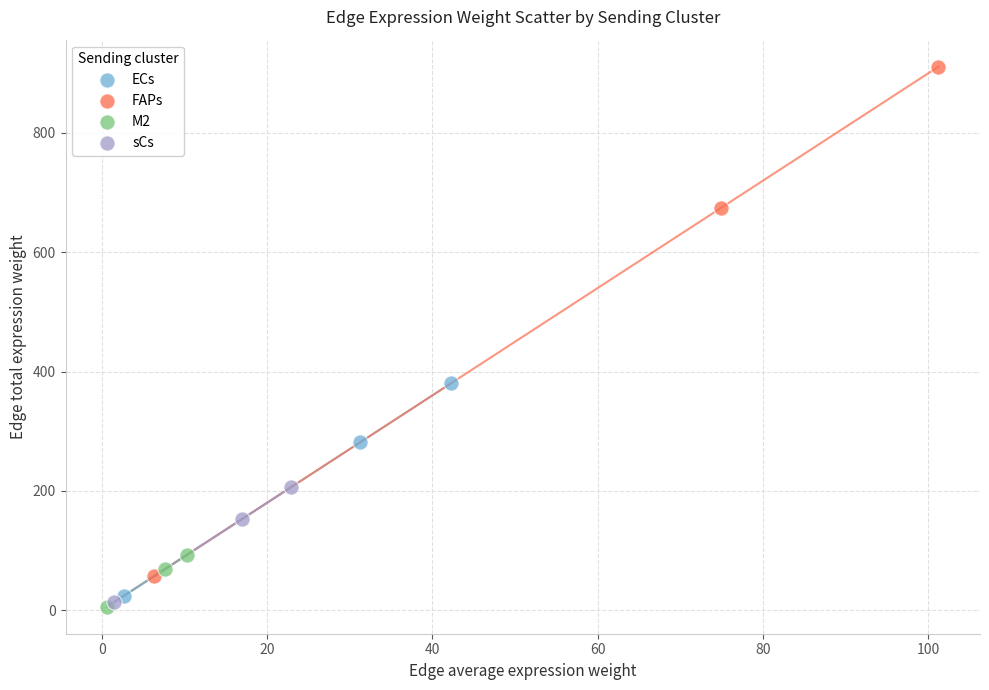

Which series contains the highest Y value?

FAPs